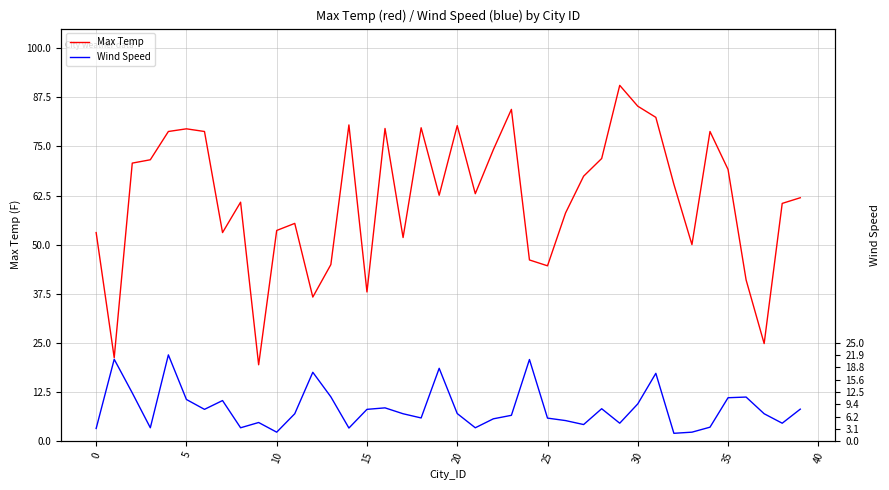

True or false: Wind Speed has more than 0 interior local peaks.

True